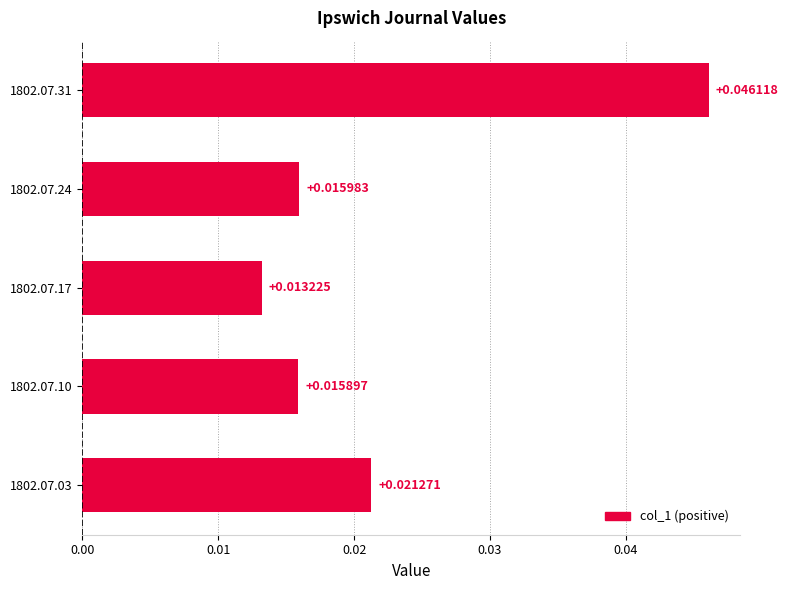

Which label corresponds to the smallest value in the chart?

1802.07.17